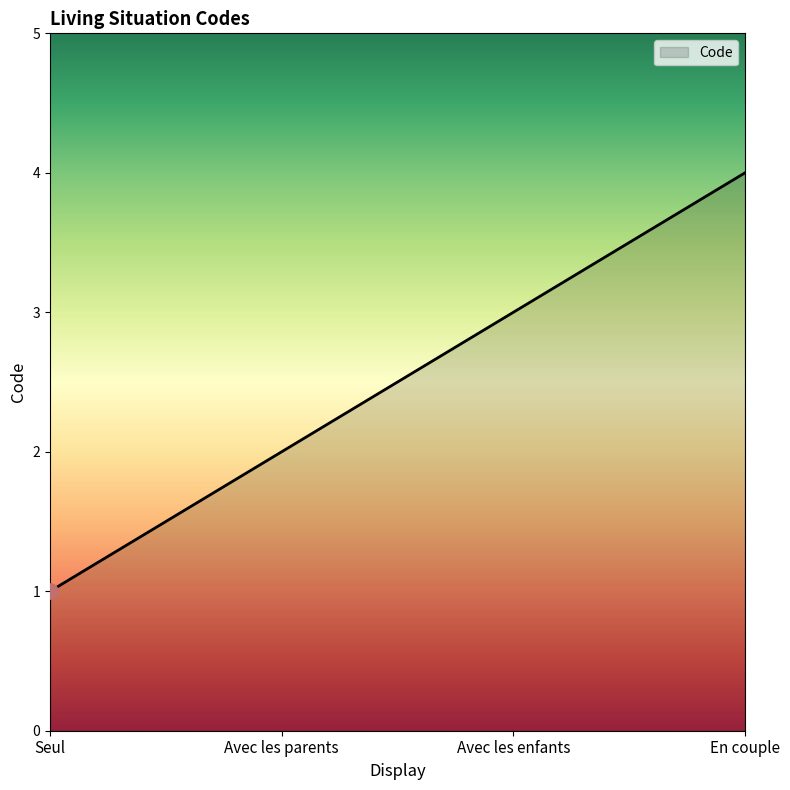

What is the maximum value shown in the chart?

4.0